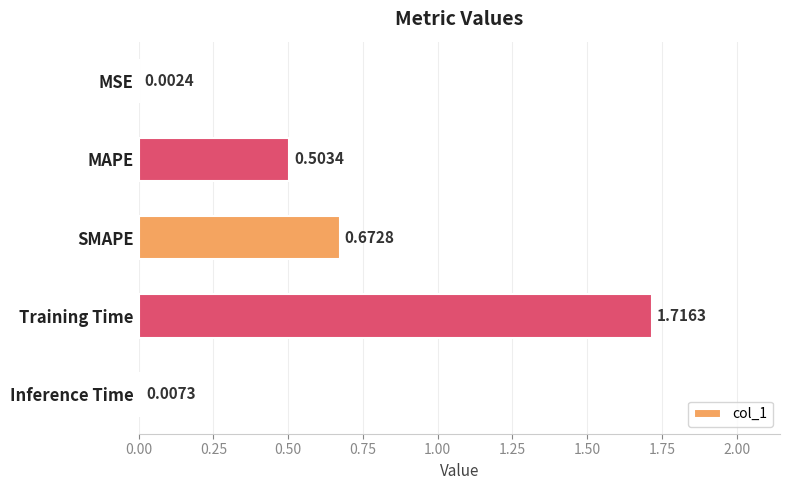

At which category does the chart reach its peak across all series?

Training Time